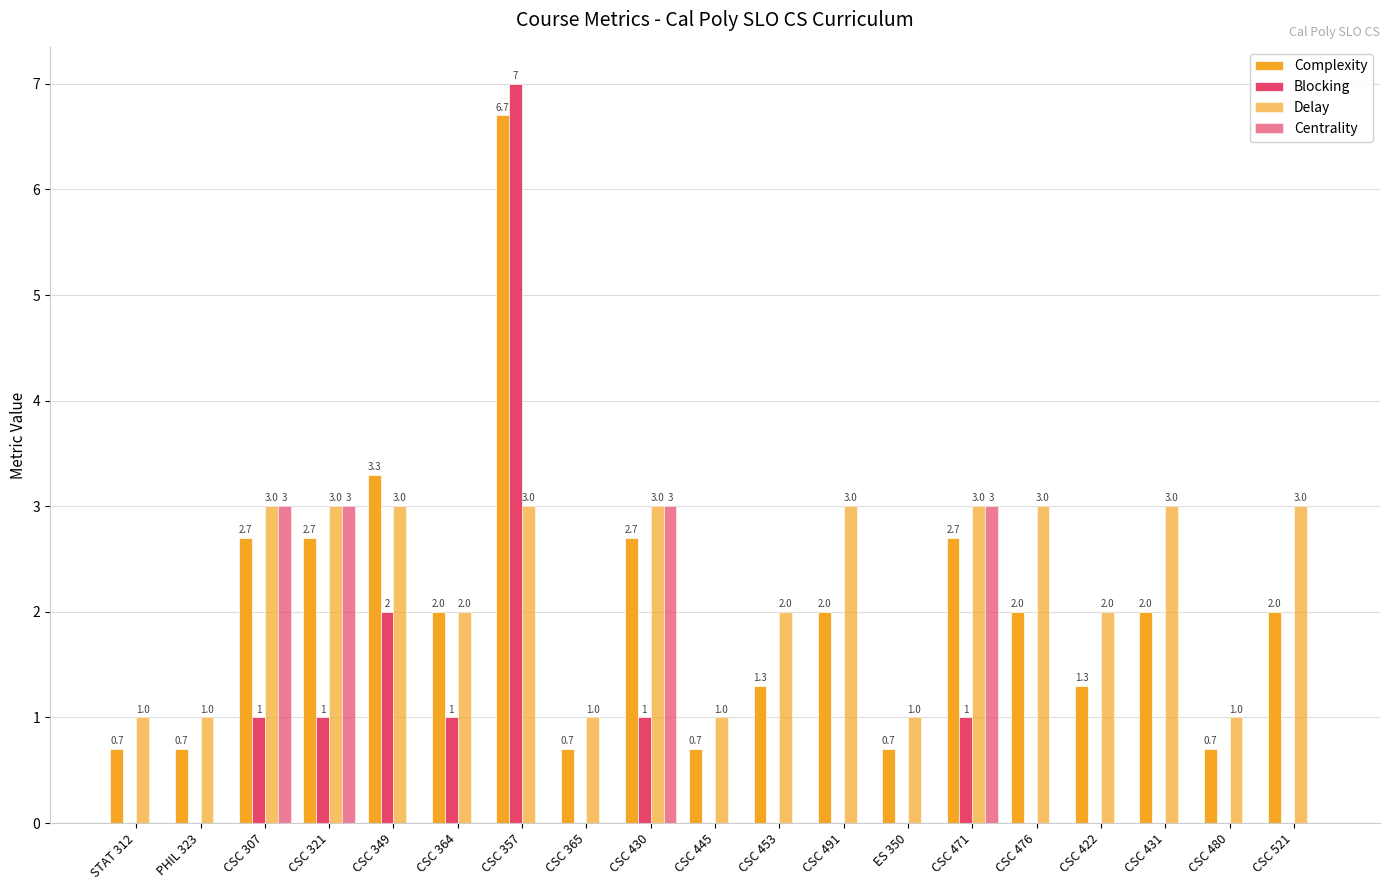

Which category has the highest value across all series?

CSC 357